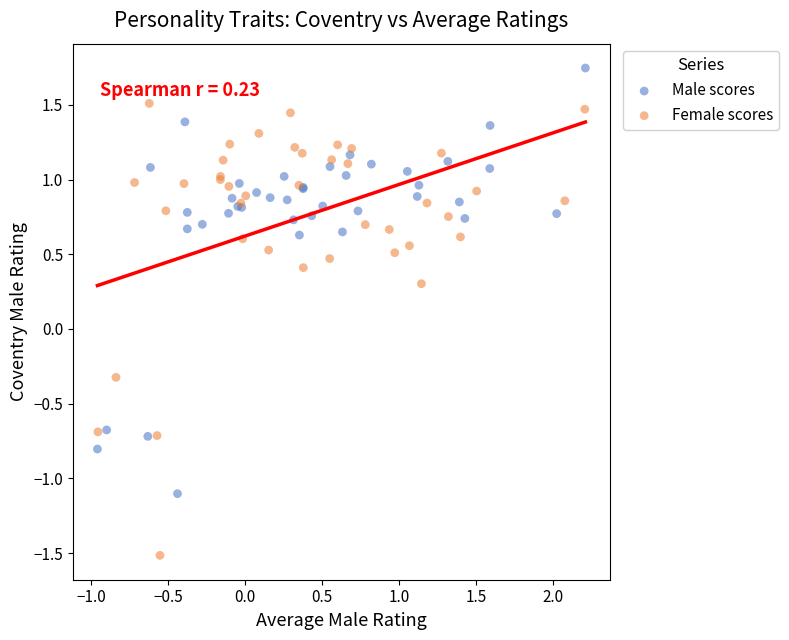

Which series has the largest Y range (max minus min)?

Female scores